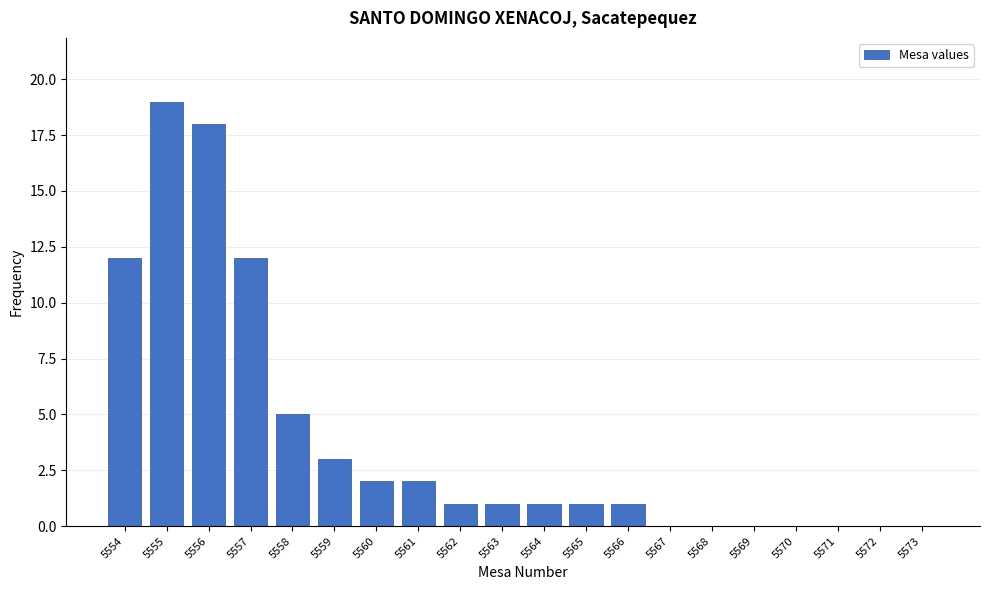

Reading left to right, transcribe all the data shown in this chart.

5554=12	5555=19	5556=18	5557=12	5558=5	5559=3	5560=2	5561=2	5562=1	5563=1	5564=1	5565=1	5566=1	5567=0	5568=0	5569=0	5570=0	5571=0	5572=0	5573=0